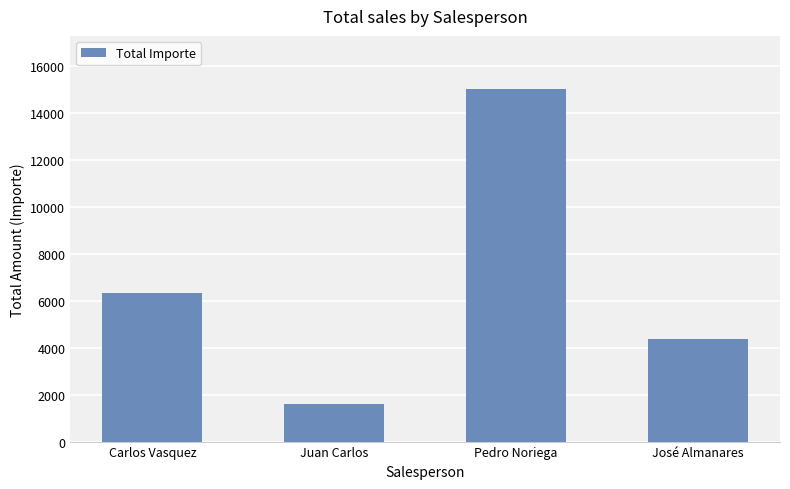

List the labels in order of value, largest first.

Pedro Noriega, Carlos Vasquez, José Almanares, Juan Carlos